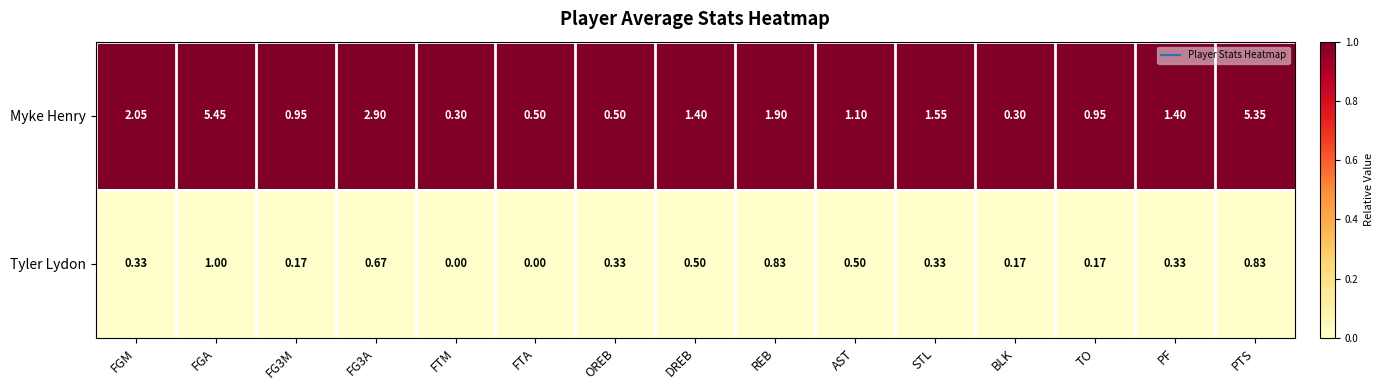

Between REB and STL, which series saw the biggest shift?

Tyler Lydon